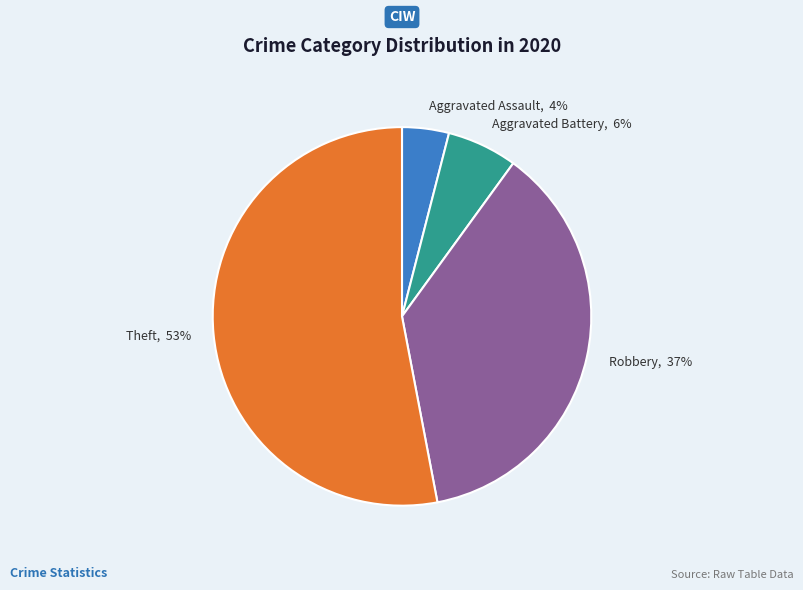

Is there any slice that represents more than half of the pie?

Yes